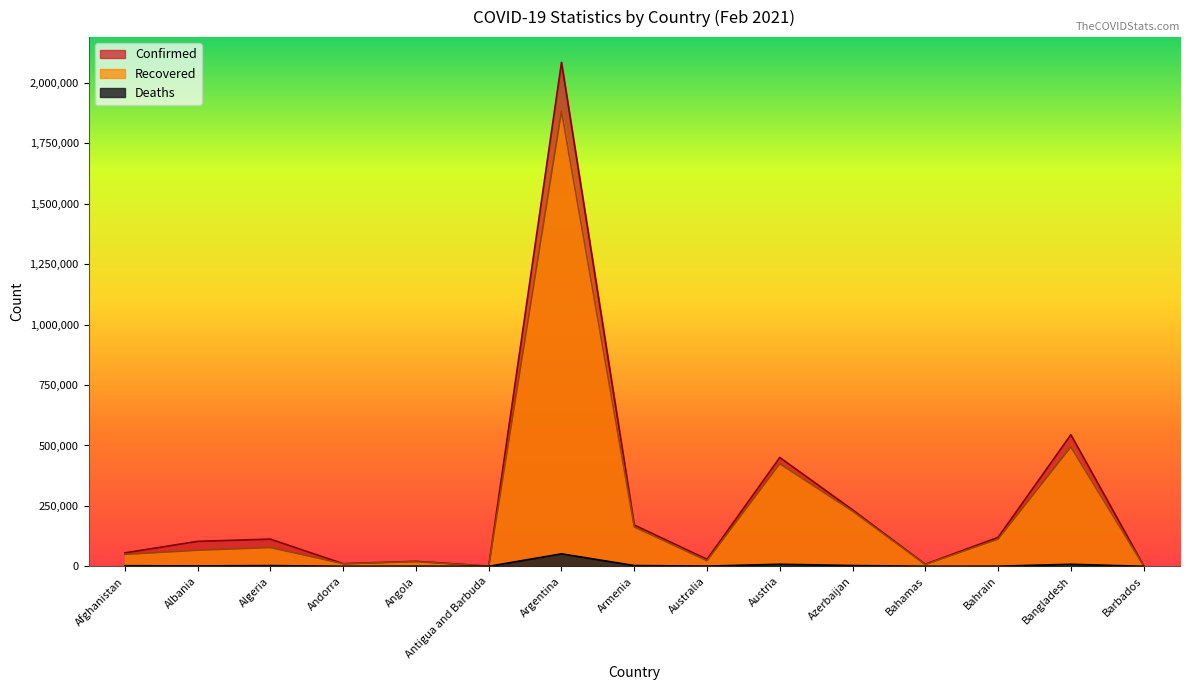

How many interior local valleys does the Deaths series have?

5